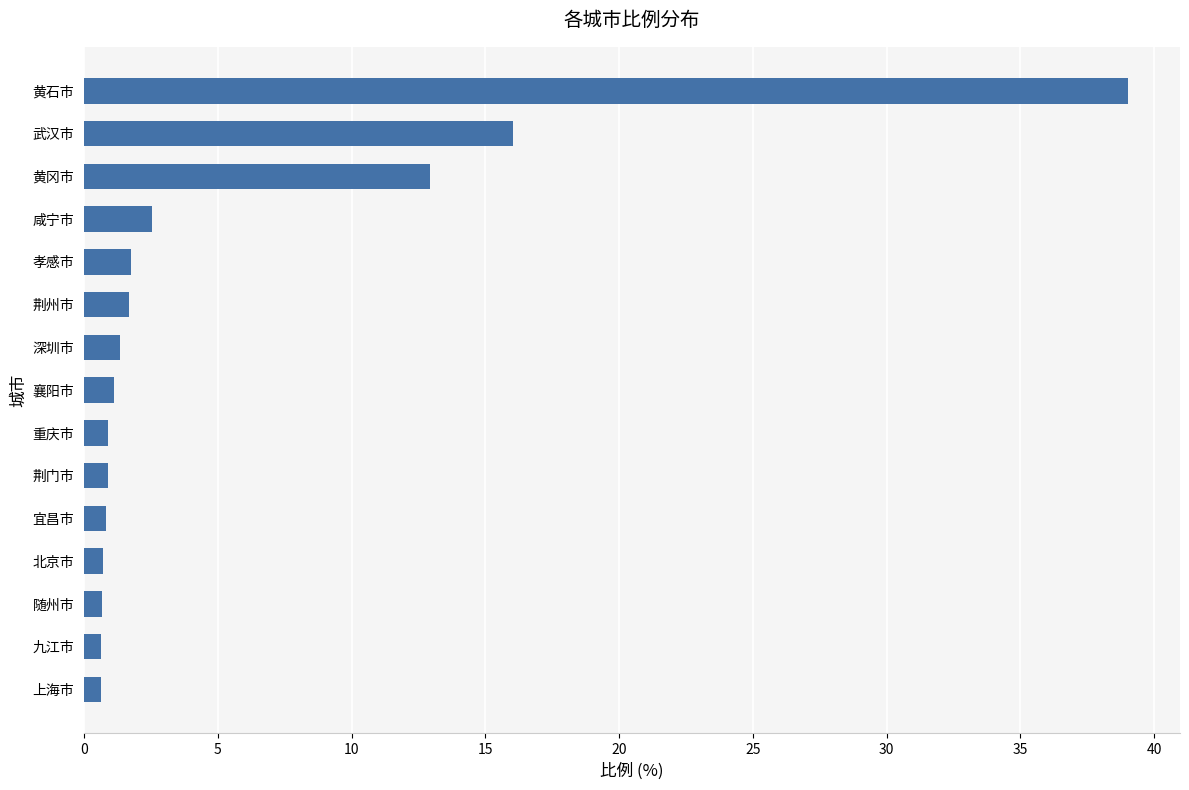

What is the label of the 8th bar from the bottom?

襄阳市